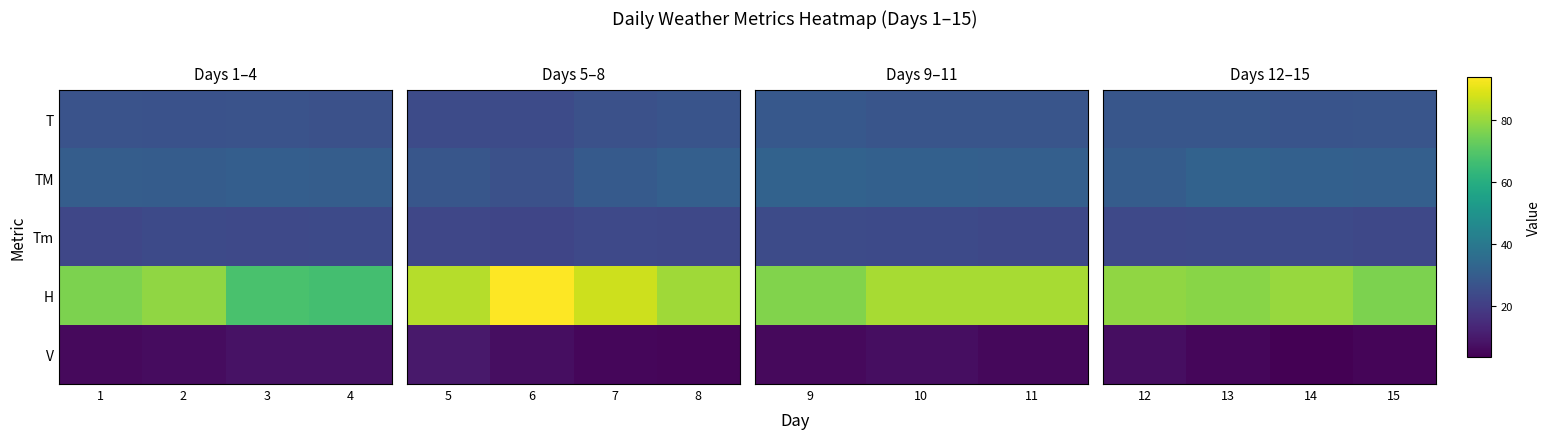

The Tm series shows 38.1 at 12. True or false?

False